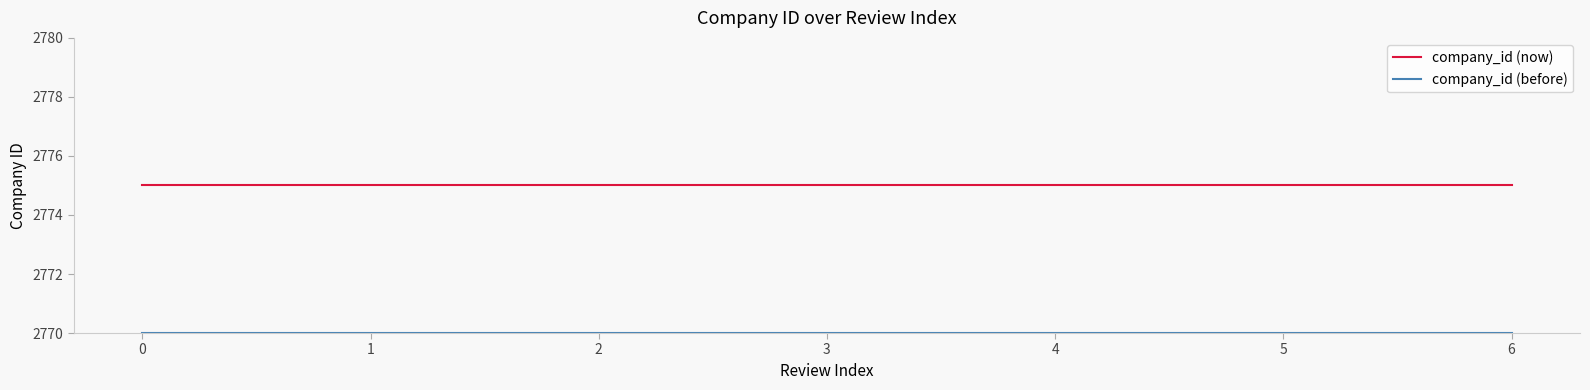

What is the difference between the highest and lowest values at 2?

5